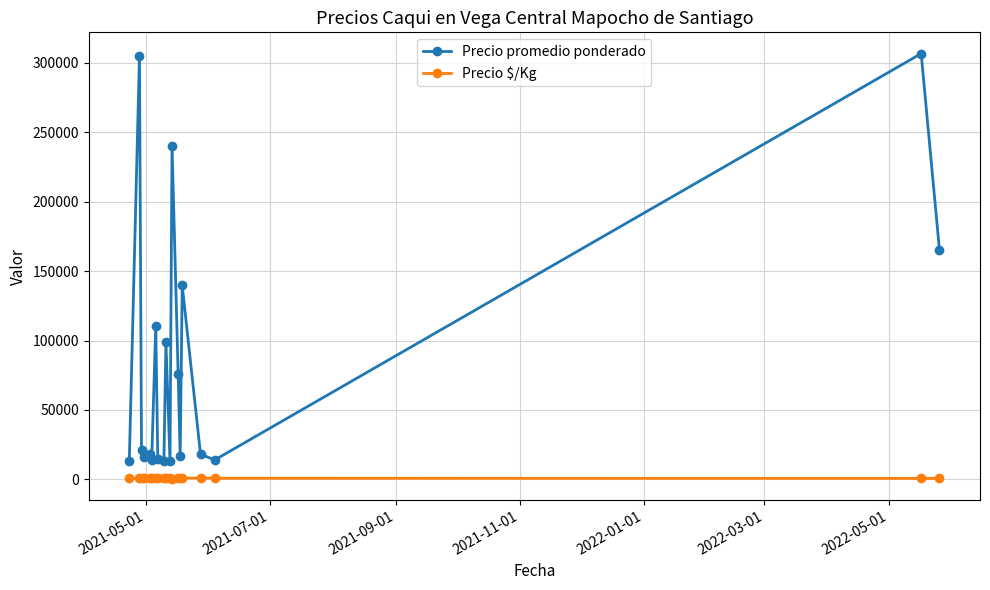

What are all the series names shown in the legend?

Precio promedio ponderado, Precio $/Kg